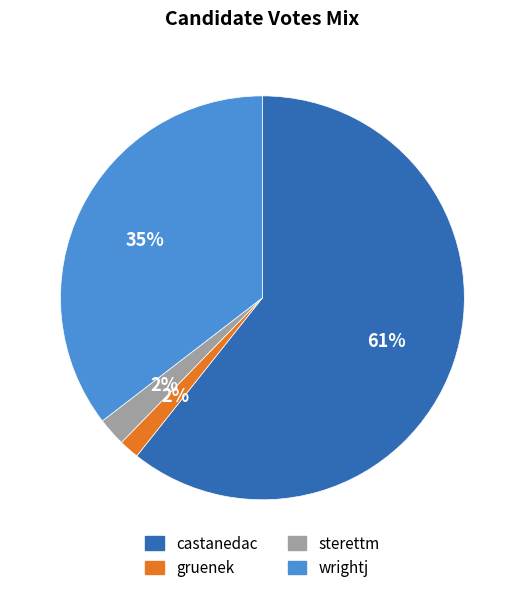

Does wrightj account for over 50% of the chart?

No